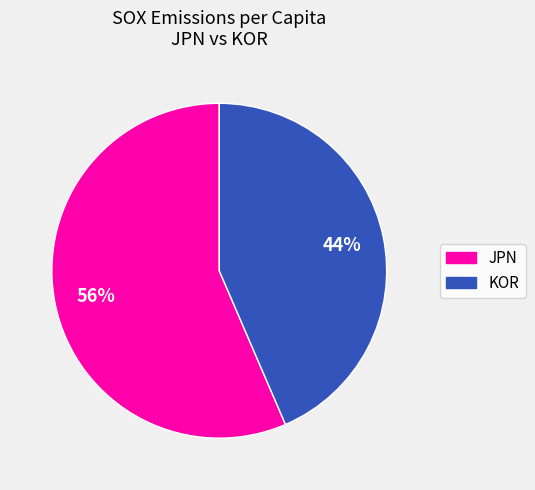

Which category has the smallest portion of the pie?

KOR